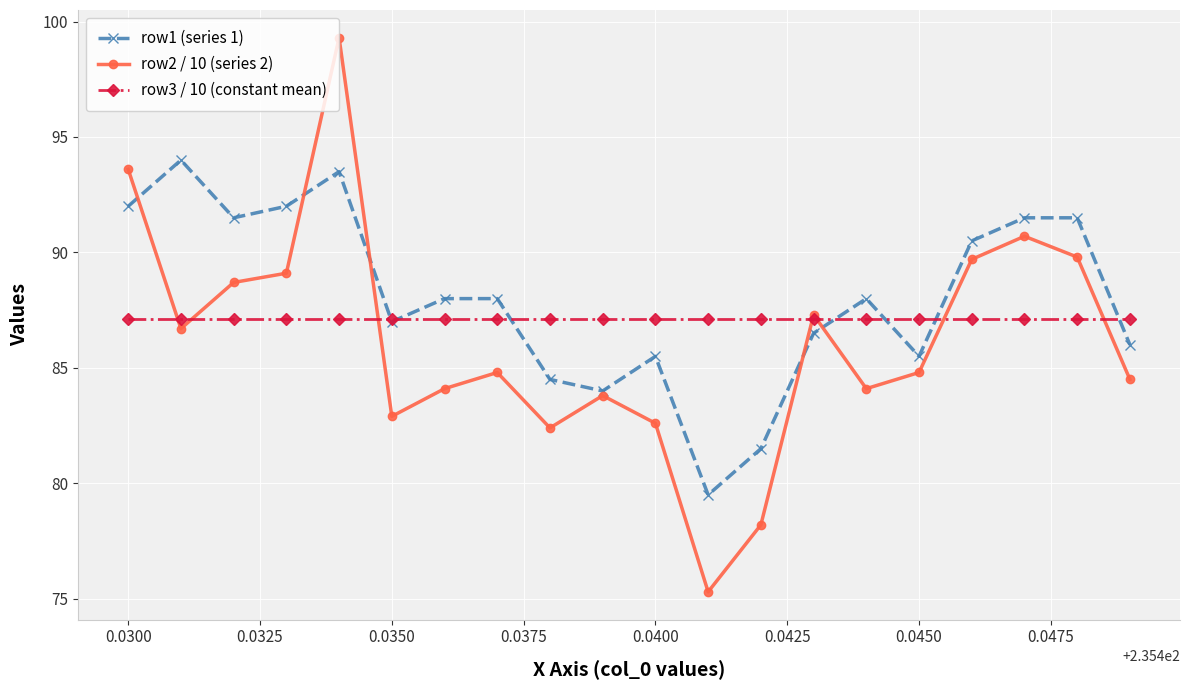

What is the value of the row2 / 10 (series 2) point at the 19th from the left?

89.8